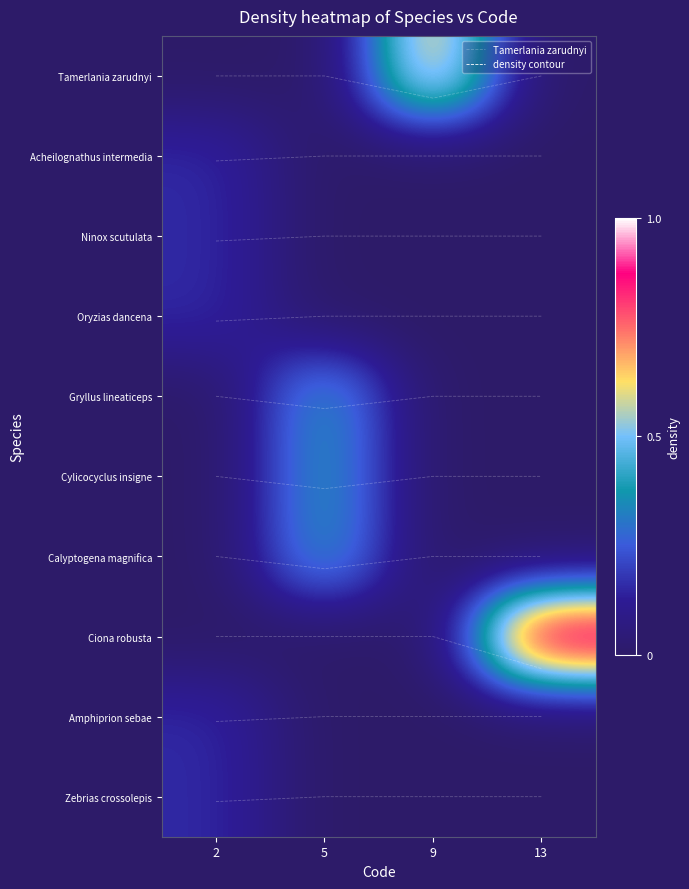

Between 9 and 5, which is larger?

9